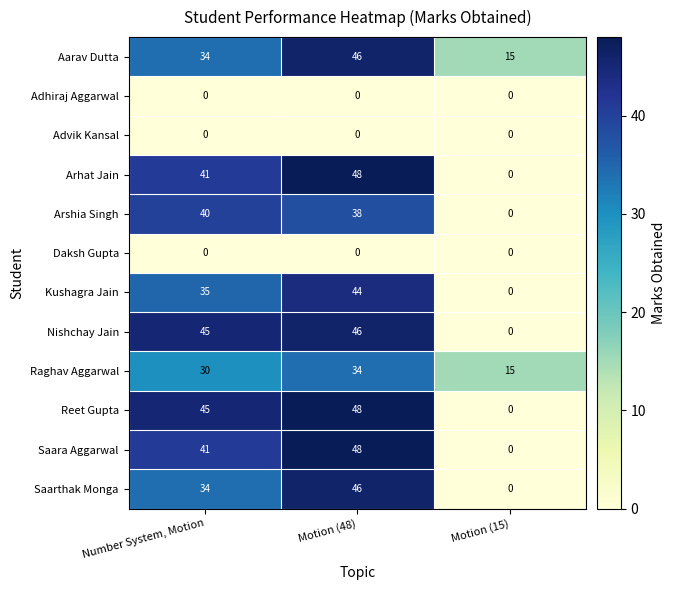

How many positive values does the Nishchay Jain series have?

2